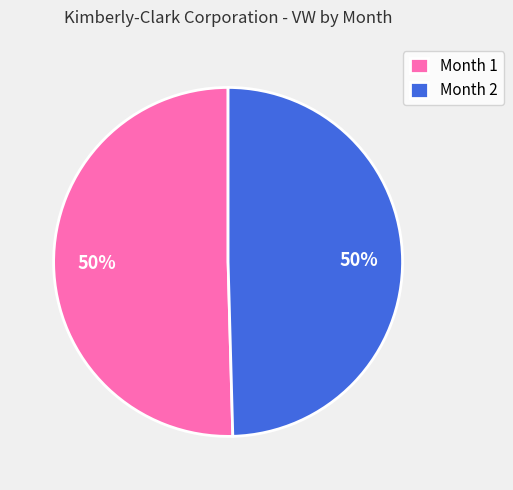

Combined, do Month 1 and Month 2 account for over 50%?

Yes